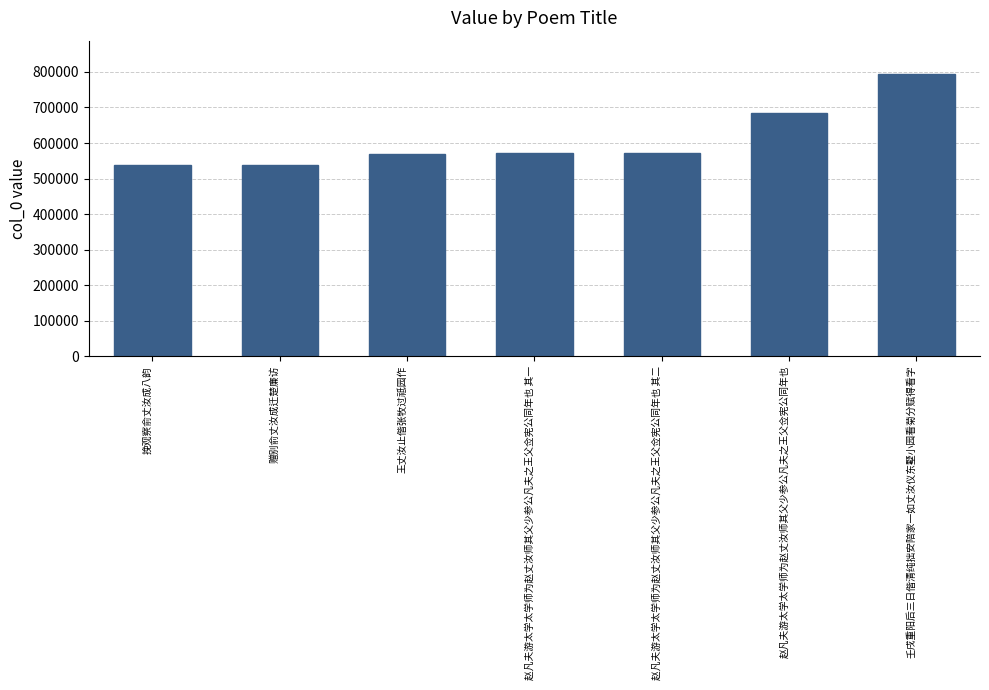

What is the minimum value shown in the chart?

538210